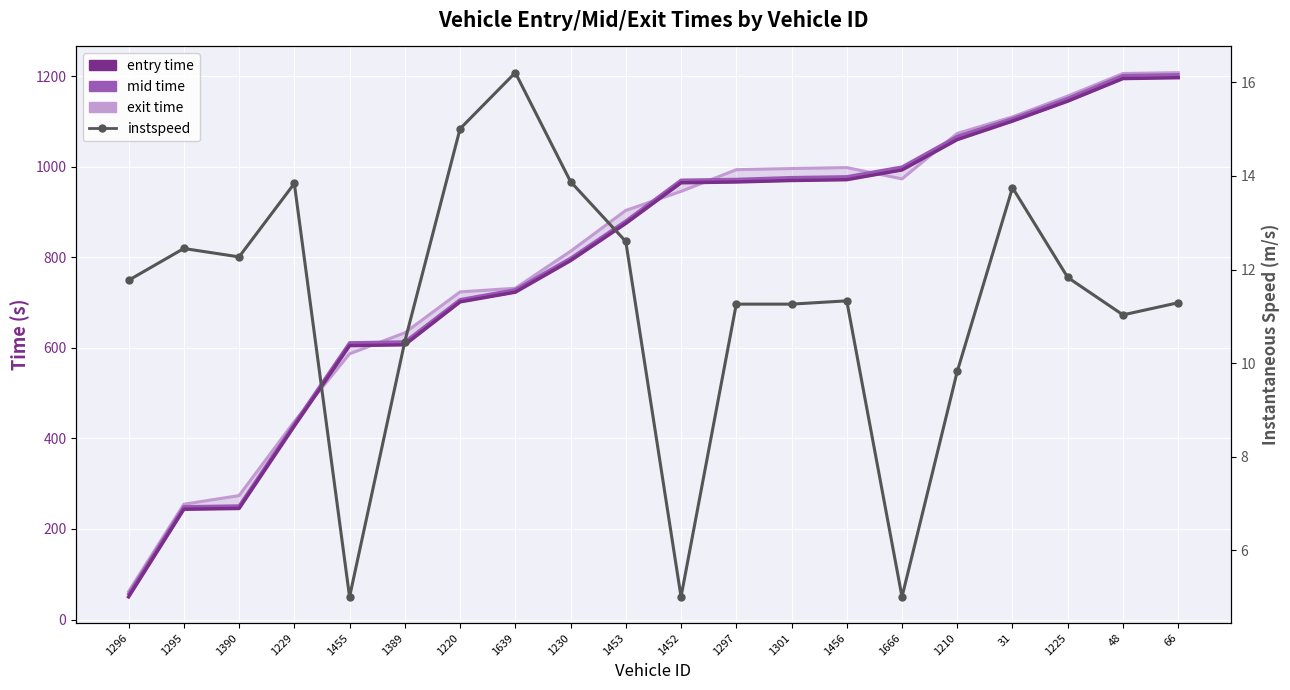

The value of instspeed at 1295 is 6.9. True or false?

False